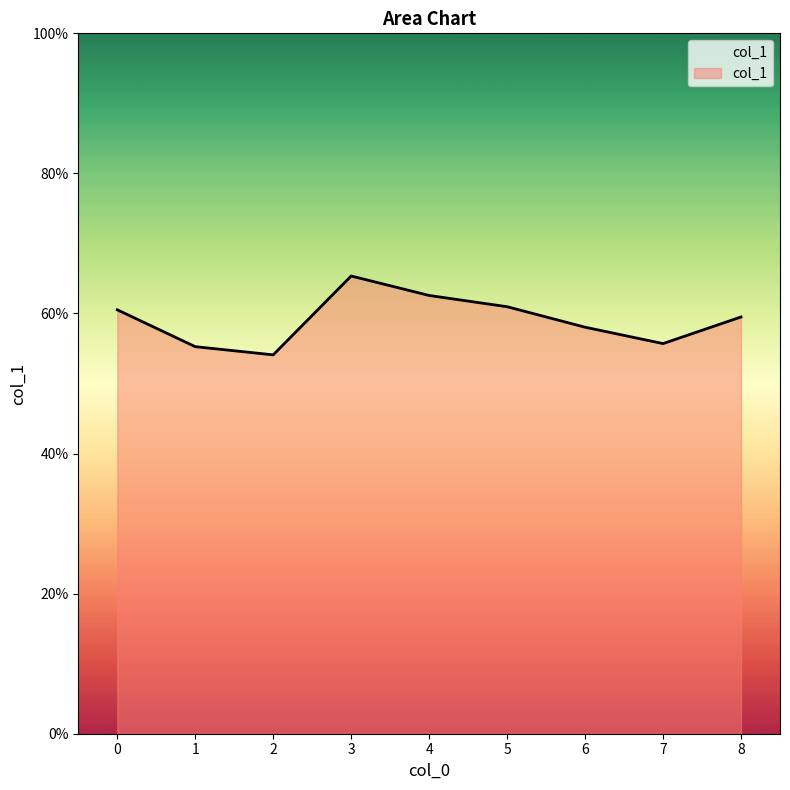

What is the value of the 9th point from the left?

0.6